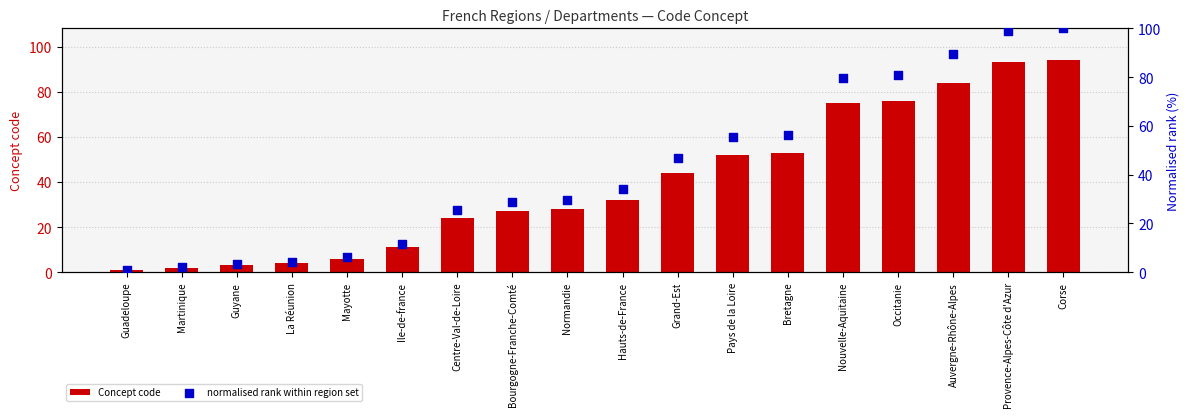

At how many categories does at least one series exceed 51?

7